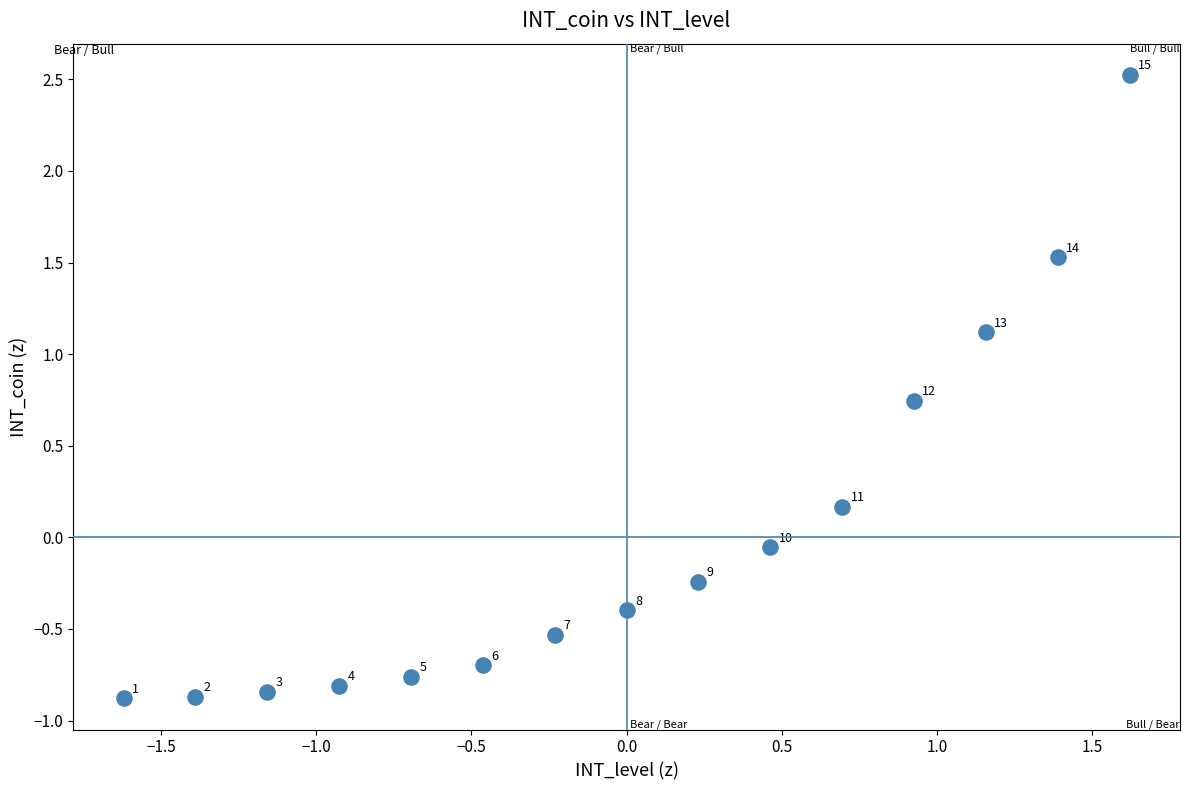

What is the range of Y values (max minus min)?

3.4